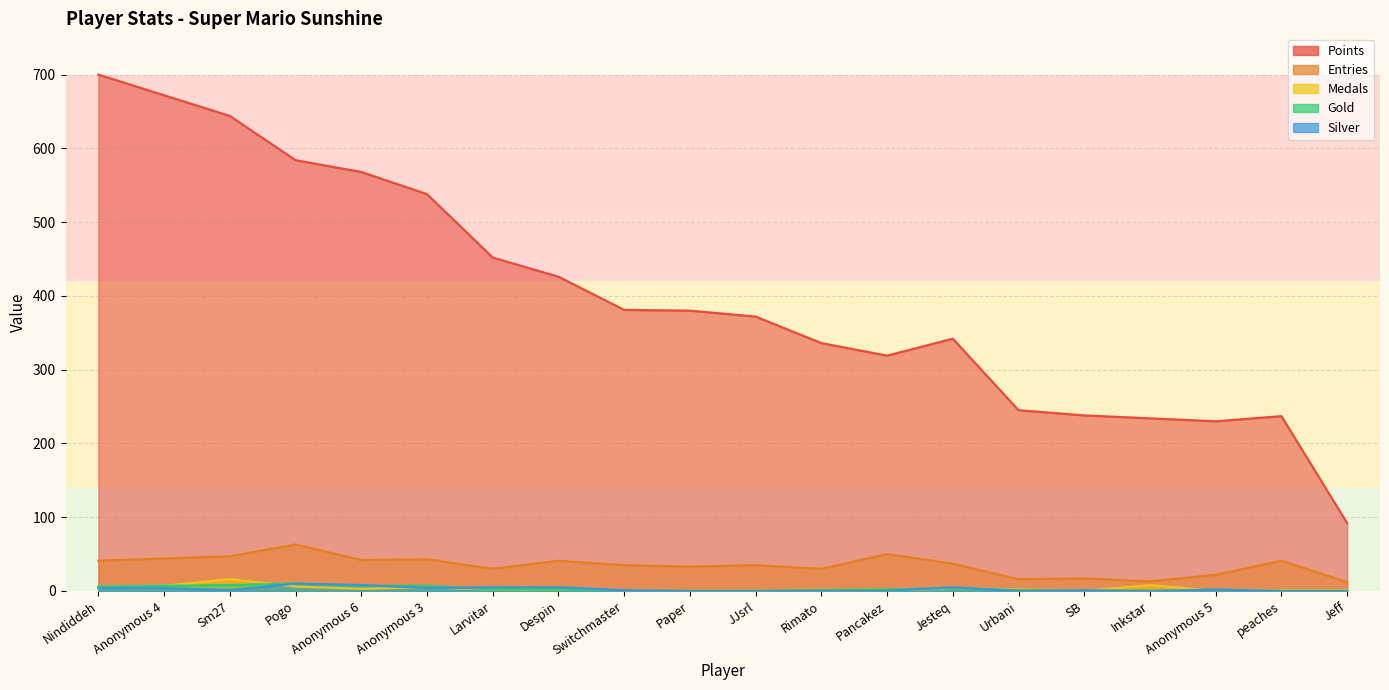

How many categories are shown in the chart?

20